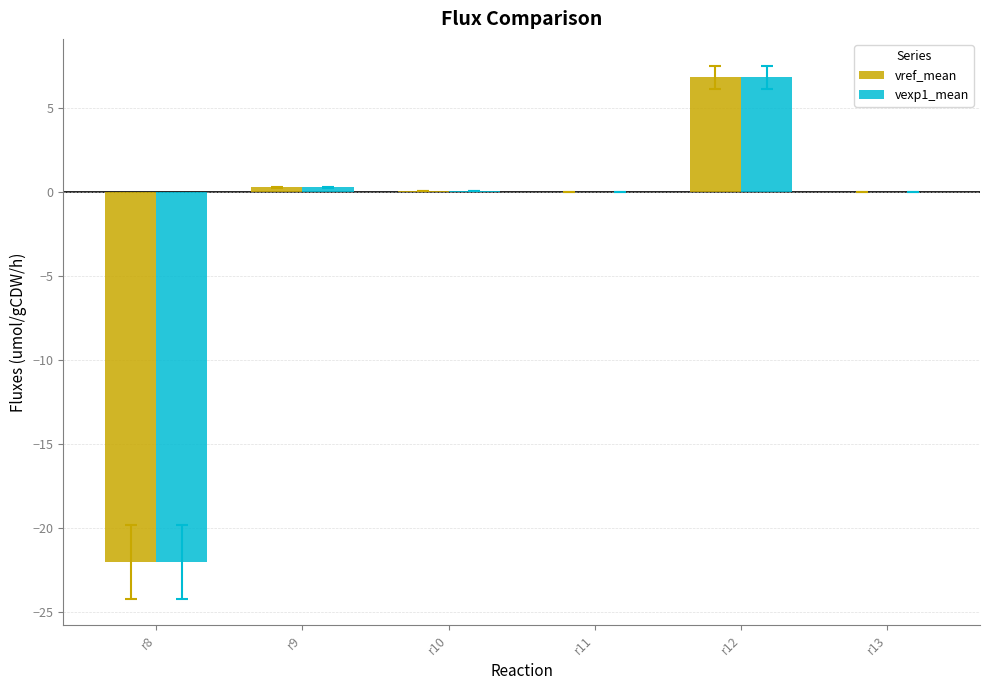

At which category is the sum across all series the highest?

r12